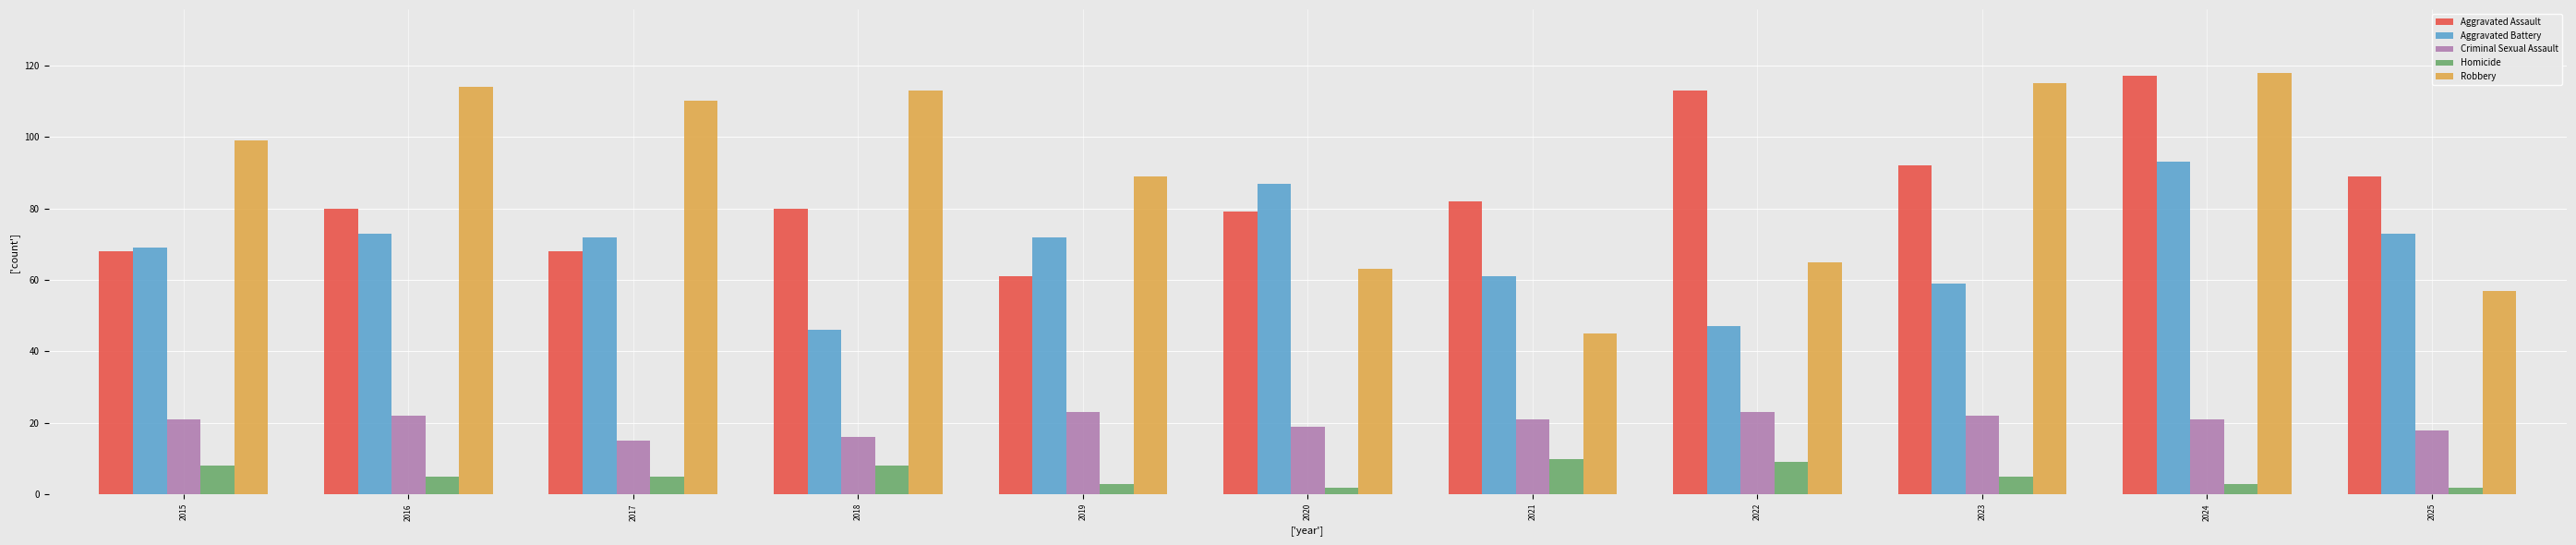

What is the sum of the Robbery values at 2019 and 2022?

154